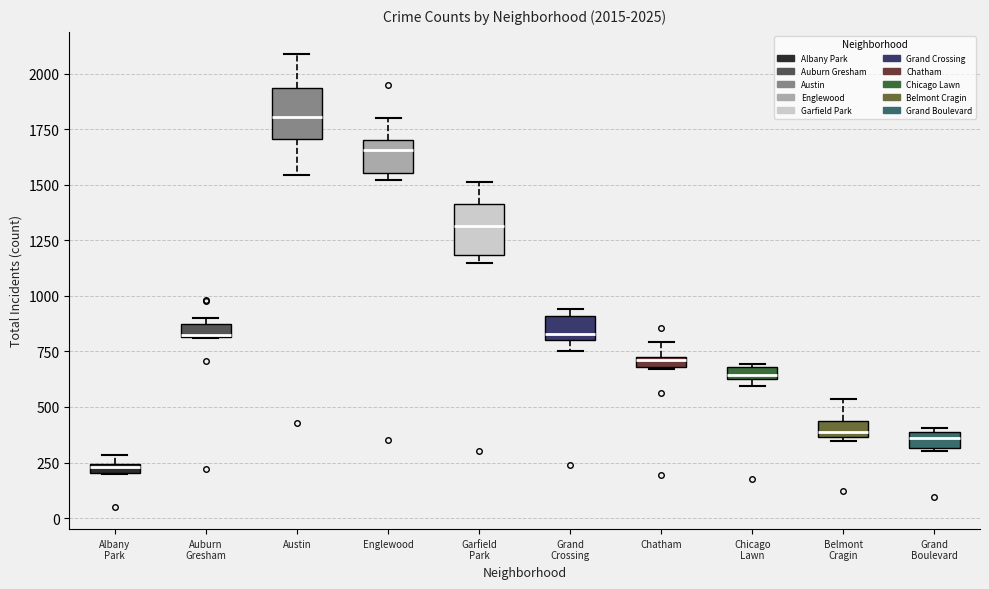

Which box has the lowest median line?

Albany Park